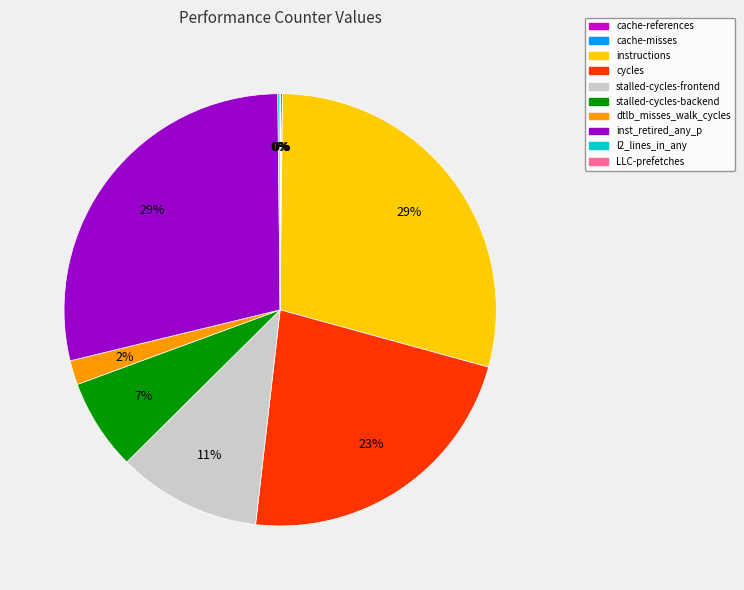

True or false: stalled-cycles-frontend accounts for 11% of the total.

True